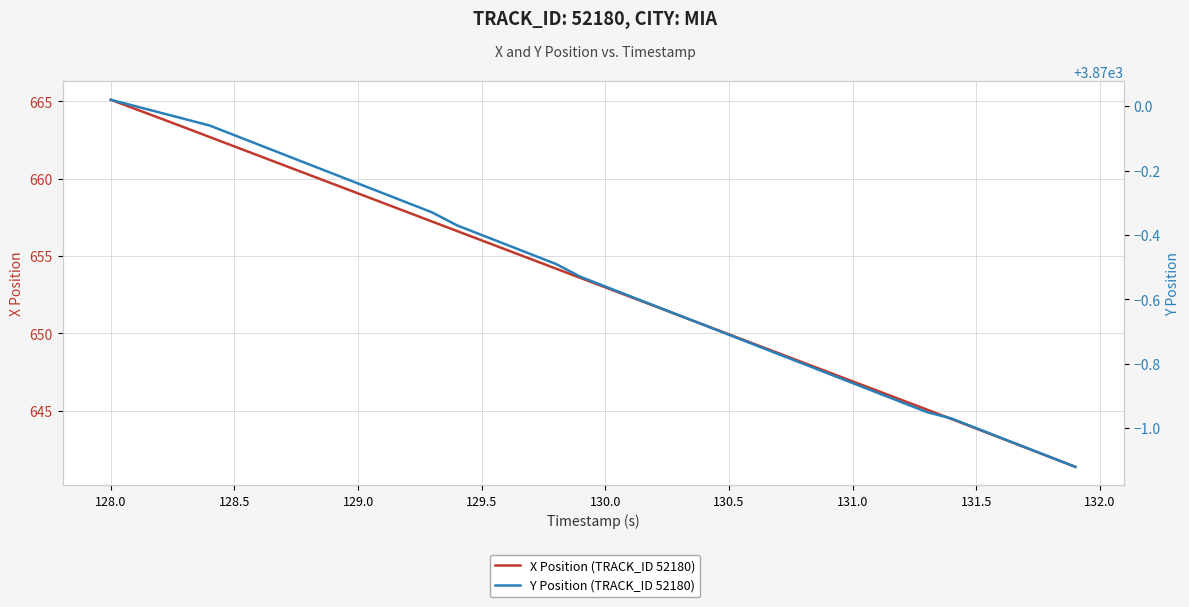

What is the difference between the highest and lowest values at 129.5?

3213.6